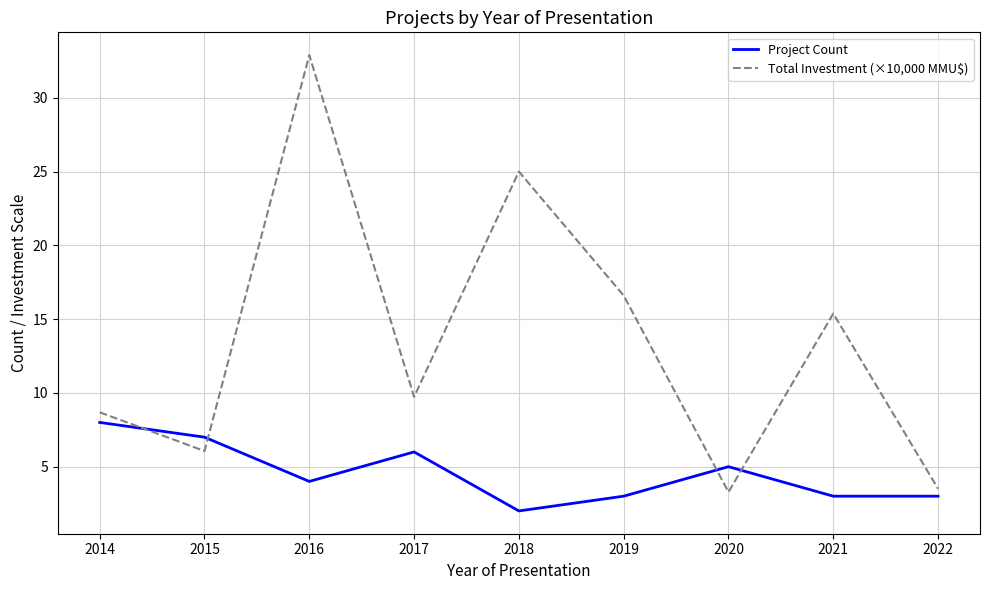

Read the Total Investment (×10,000 MMU$) value at 2020.

3.3